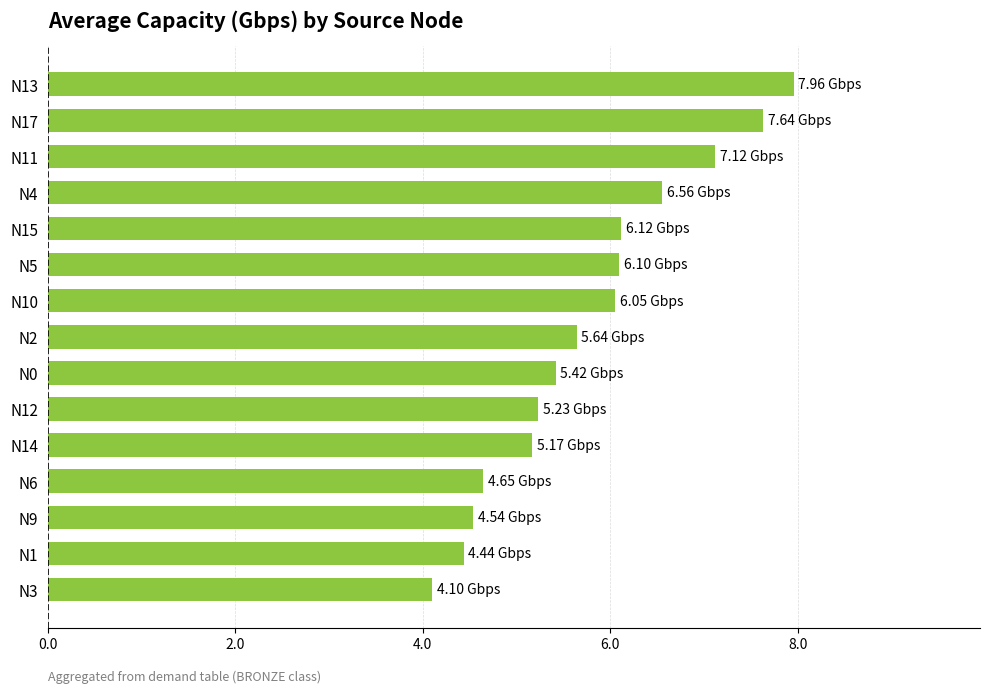

What is the sum of all values?

86.7